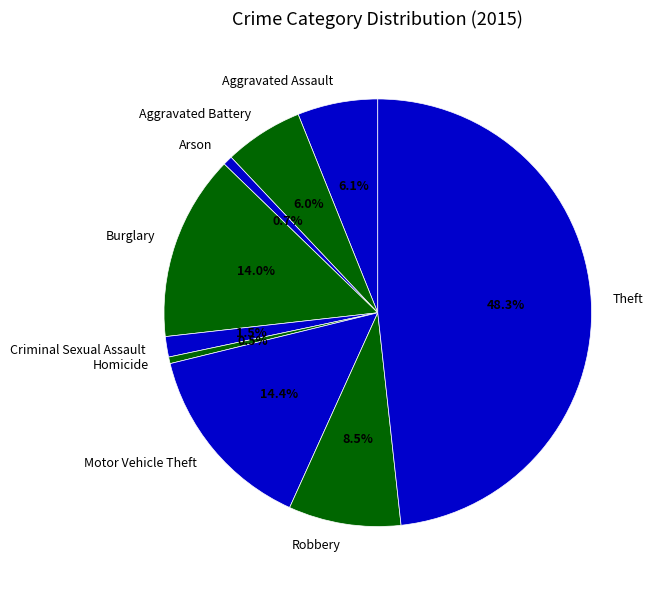

To the nearest percent, what is the combined percentage of Aggravated Battery and Theft?

54%